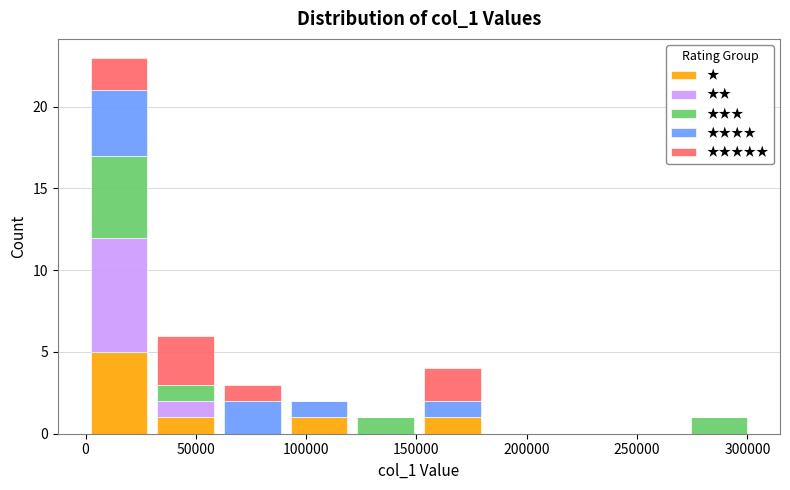

What is the total height of the stacked bar covering 270000 to 300000 on the x-axis? Neither the bar edges nor the heights are printed on the chart, so give them approximately, as read against the axes.

1